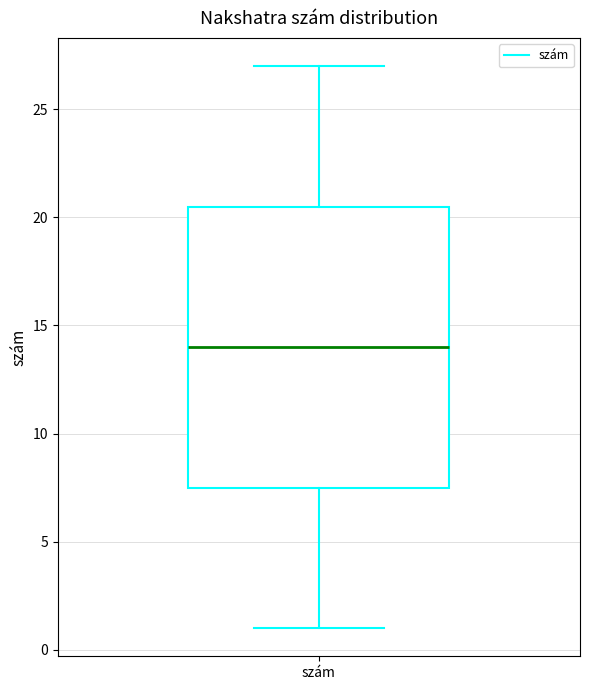

Where does the lower whisker of the box for szám end on the y-axis? The values are not printed on the chart, so give them approximately, as read against the axis.

1.0